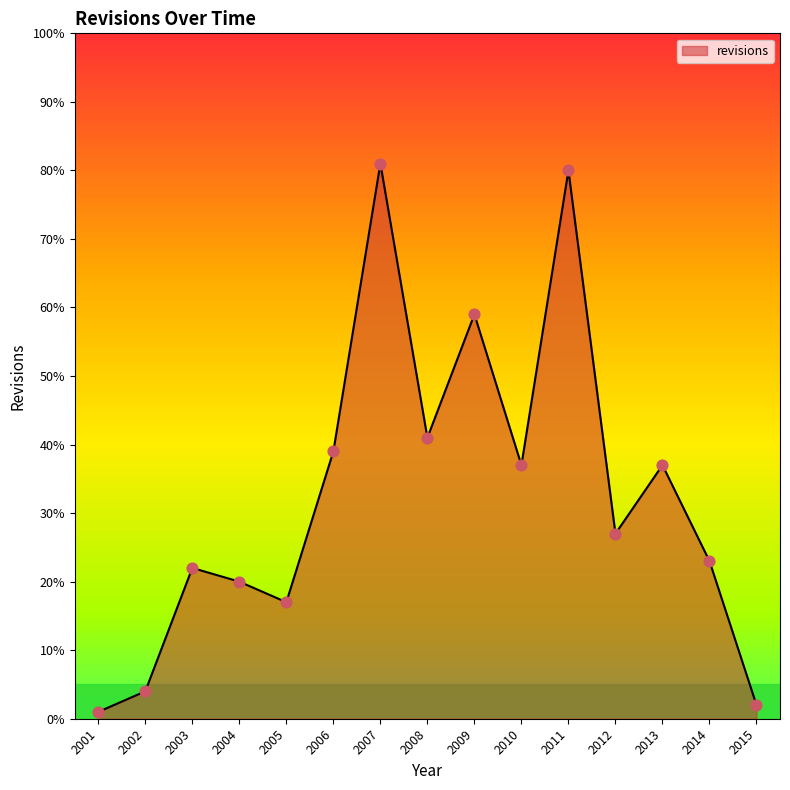

What is the change in value from 2002 to 2014?

+19